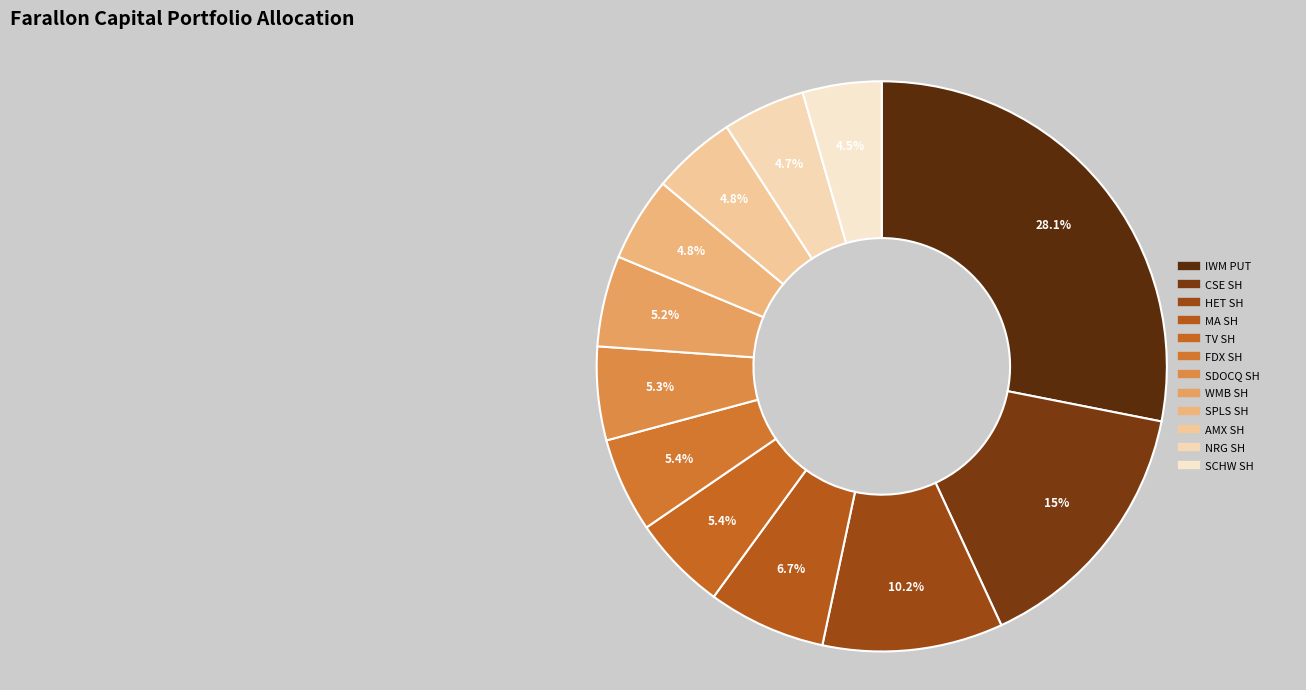

Is it true that WMB SH is 5% of the pie?

True